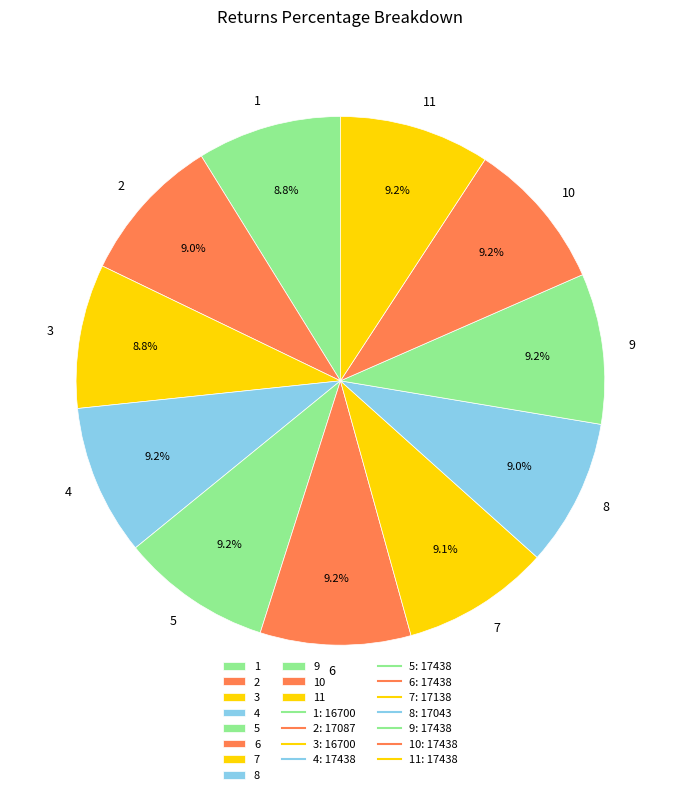

Is 5 the majority of the pie?

No